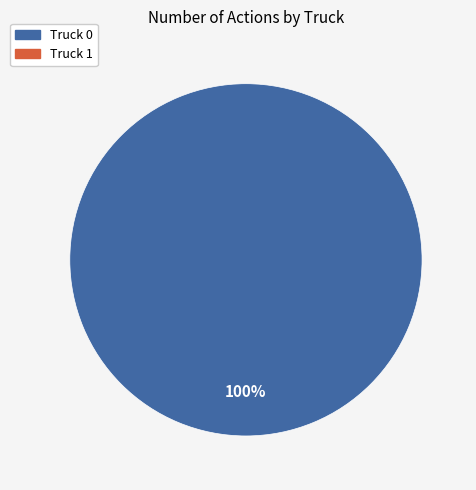

Is there any slice that represents more than half of the pie?

Yes